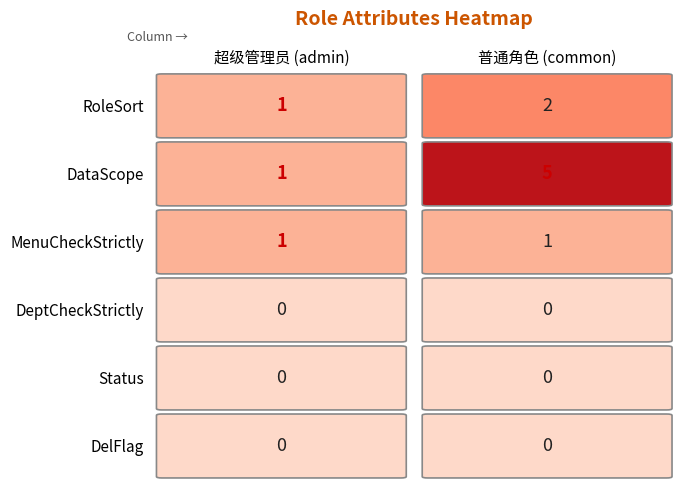

The 普通角色 series shows 0 at 4. True or false?

True